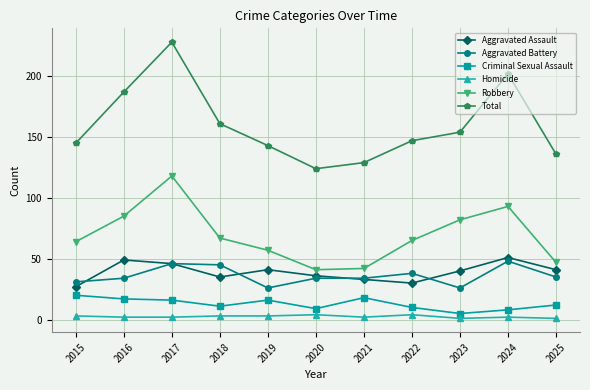

Is the value of Criminal Sexual Assault at 2023 greater than the value of Total at 2025?

No